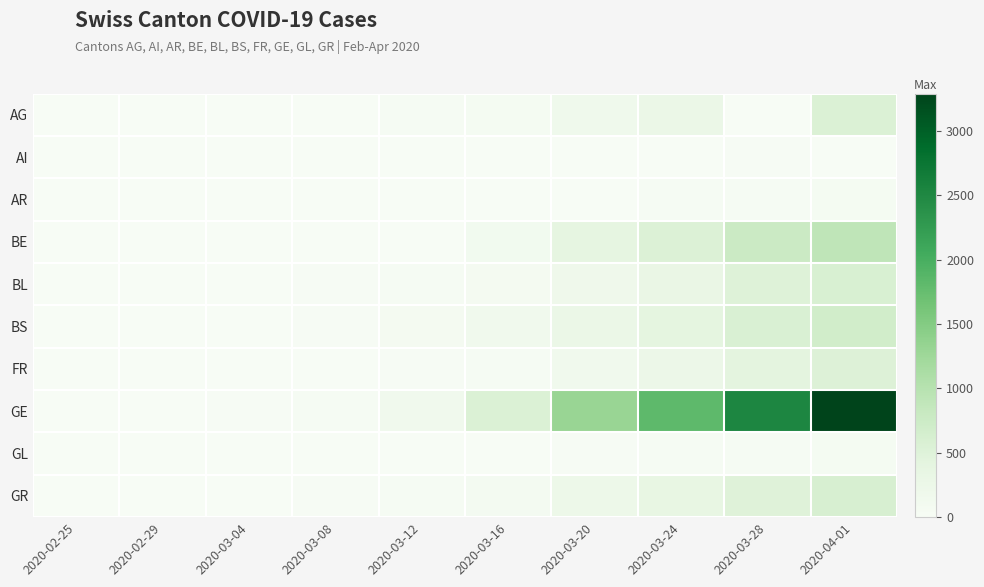

At which category does the chart reach its peak across all series?

2020-04-01